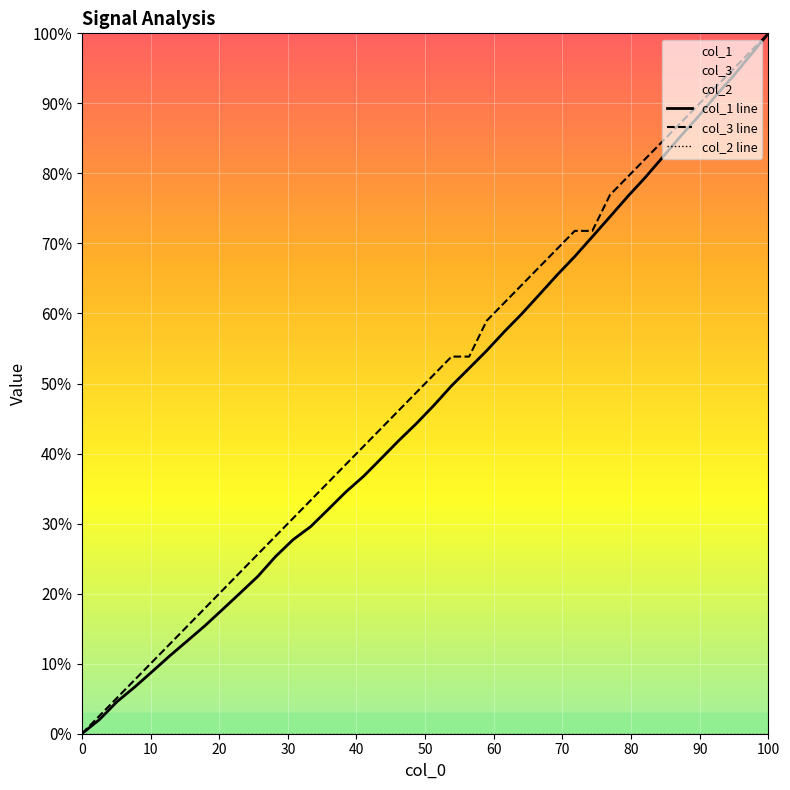

What is the value of the col_1 line point at the 8th from the left?

0.2